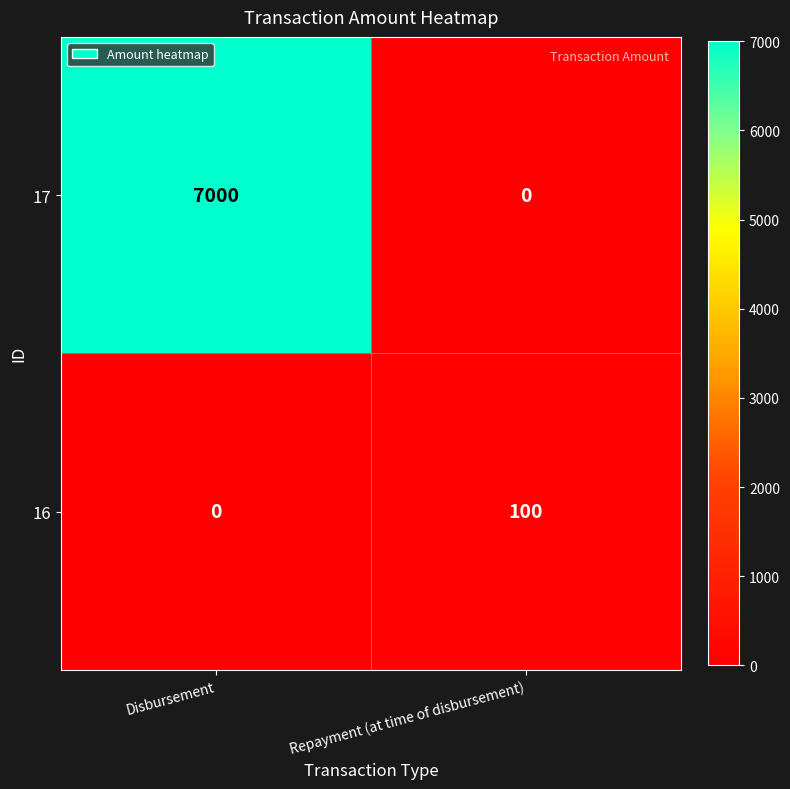

What is the difference between the highest and lowest values at Repayment (at time of disbursement)?

100